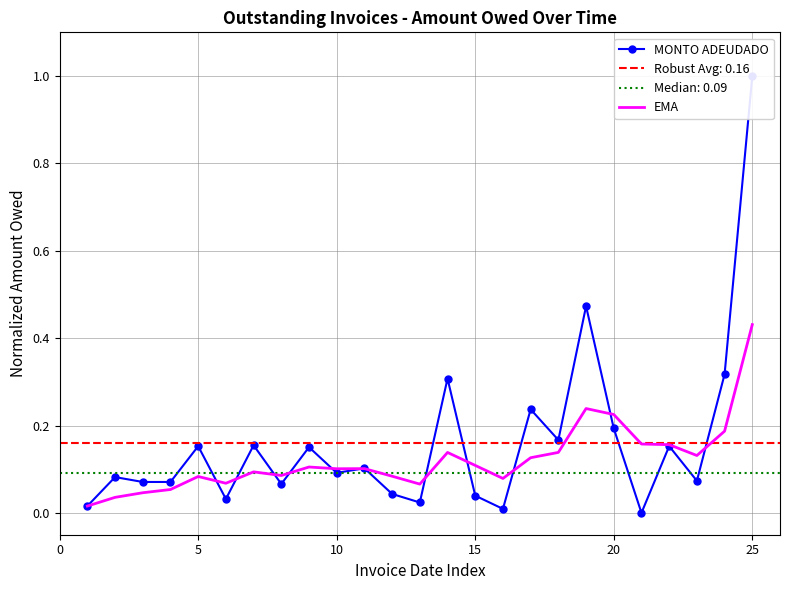

Which category has the highest value in the EMA series?

25